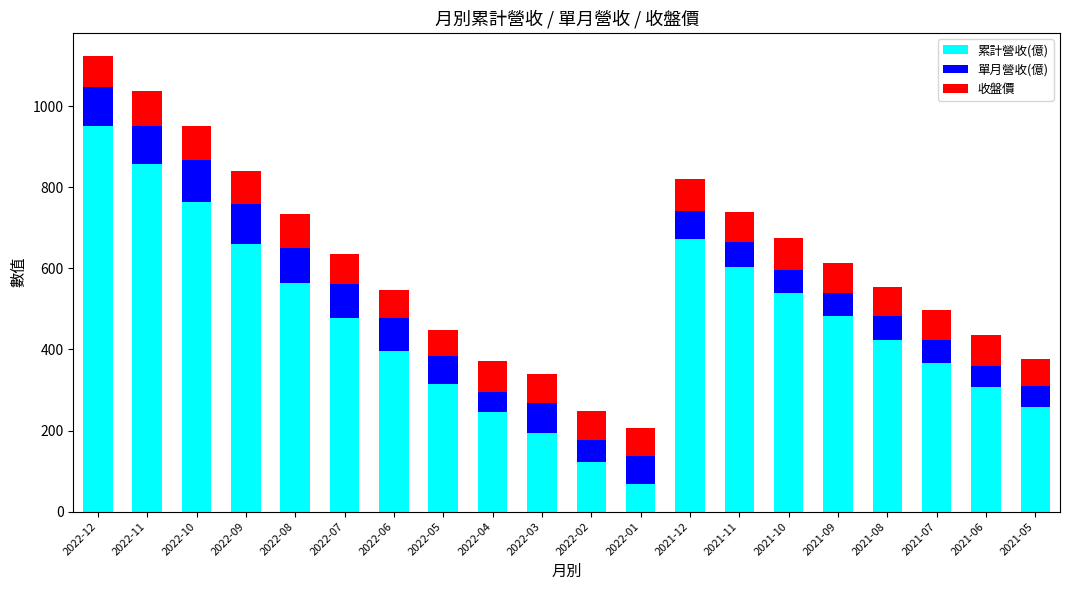

Which category has the lowest value in the 累計營收(億) series?

2022-01